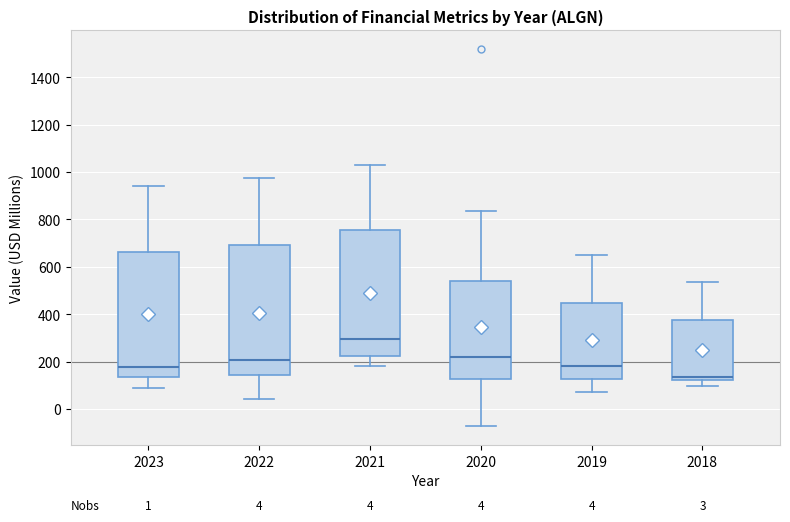

Which box has the highest median line?

2021